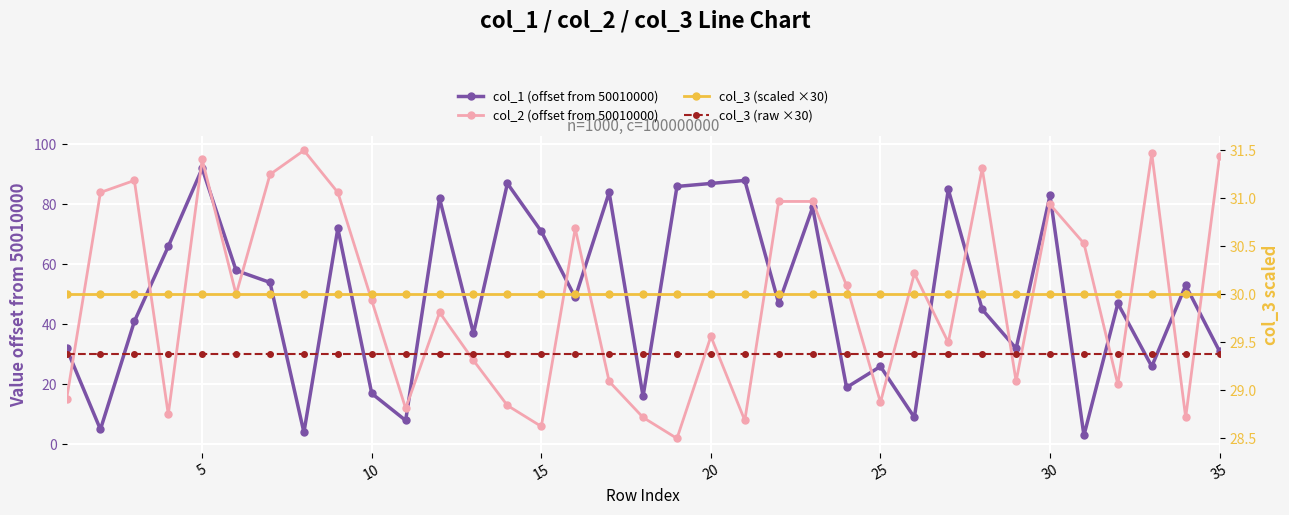

What is the average value of the col_2 (offset from 50010000) series?

49